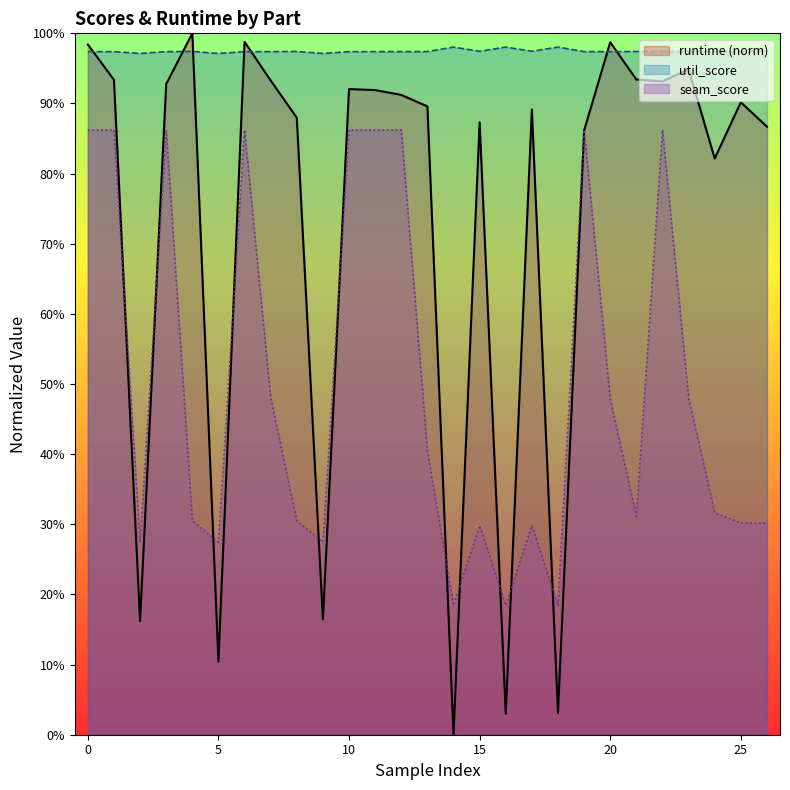

How many interior local peaks does the util_score series have?

8